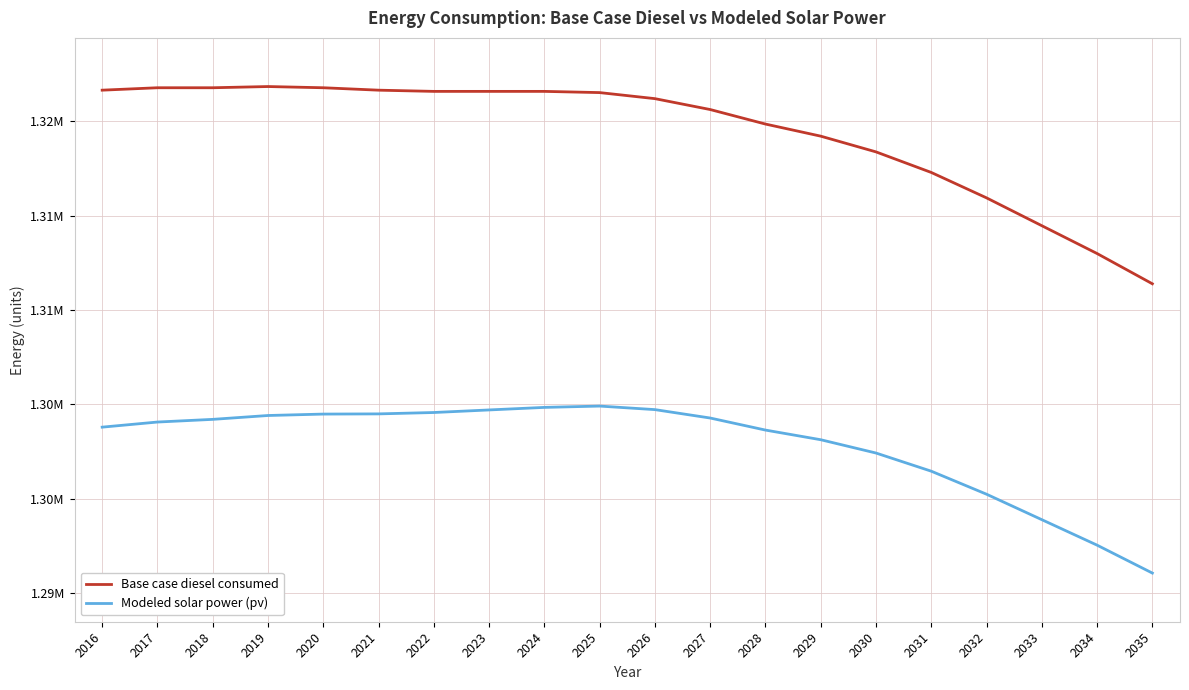

Does the chart display data point markers on the line(s)?

No